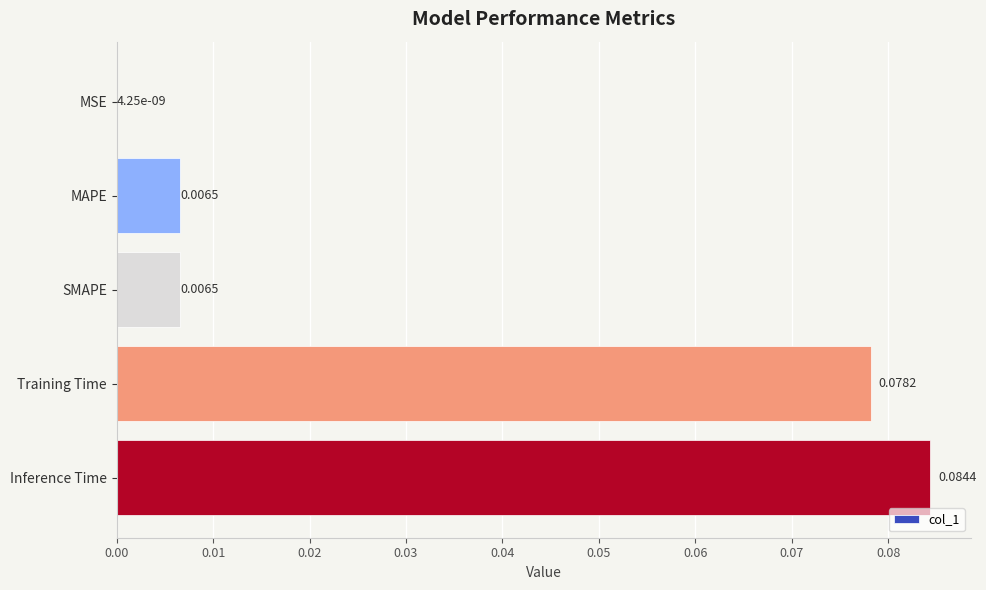

Where is the data nearest to the value 0?

MSE